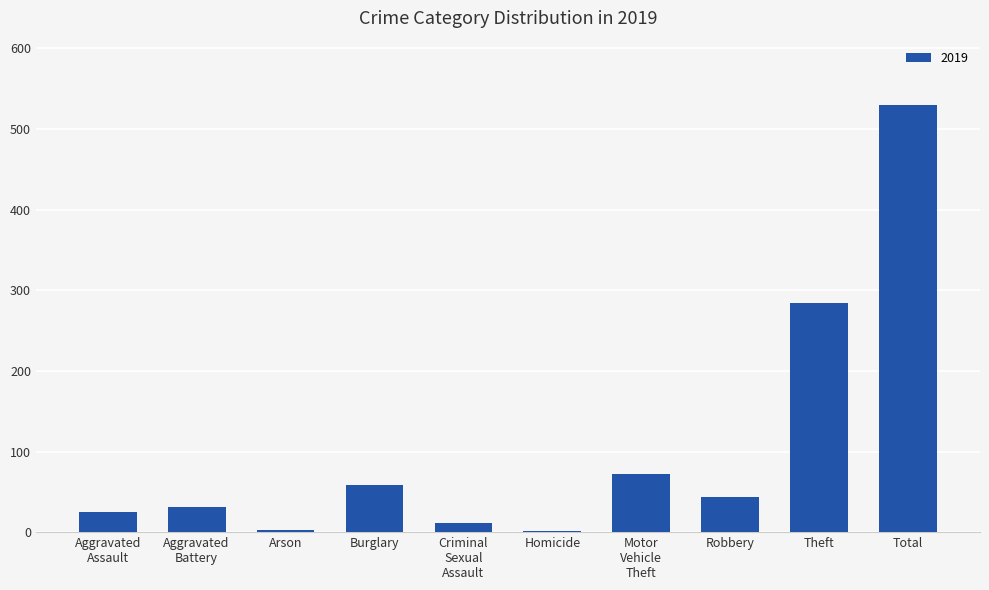

What is the sum of all values?

1060